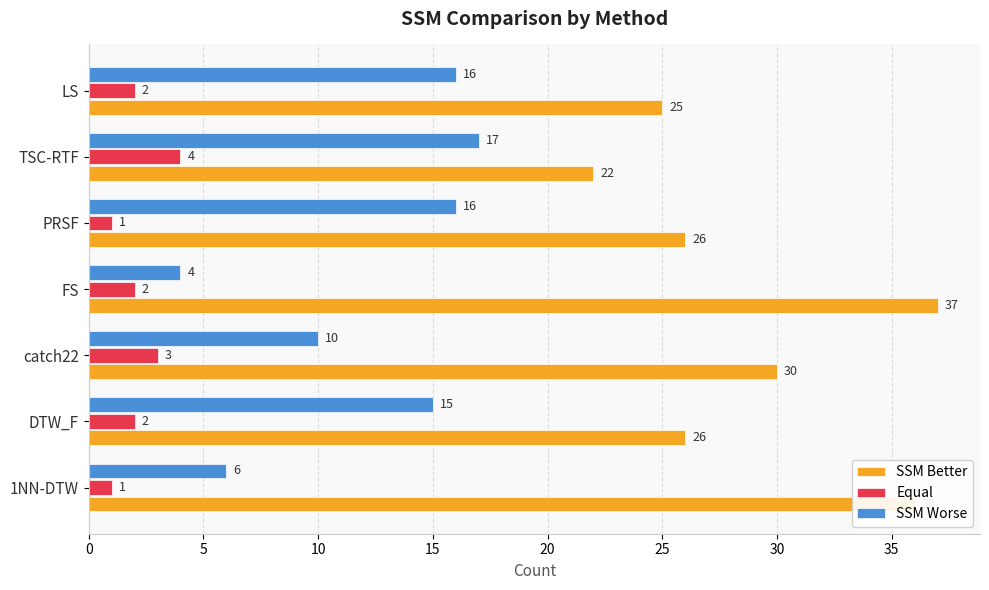

What is the minimum value shown in the chart?

1